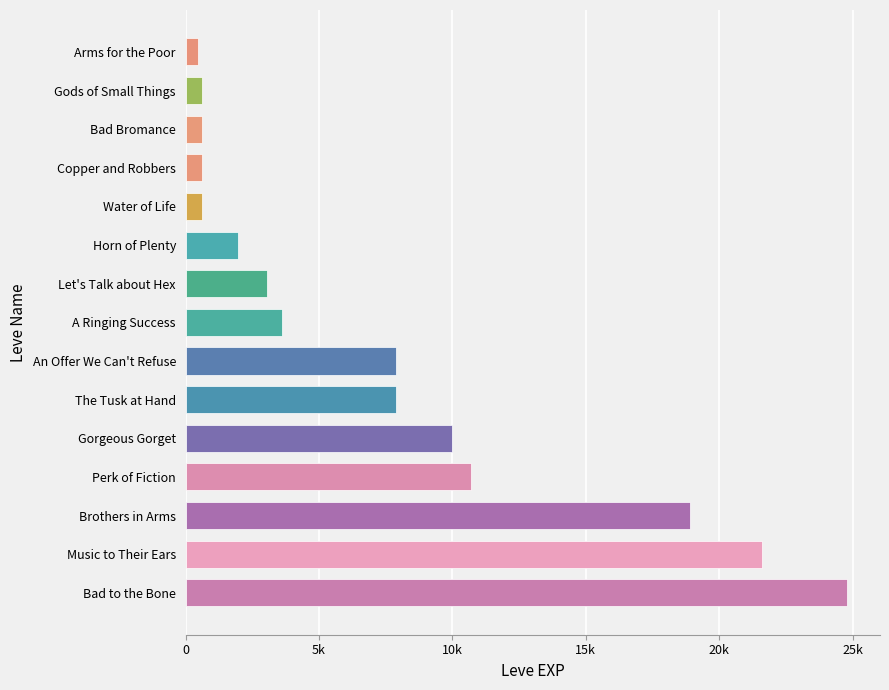

Does the chart contain any negative values?

No